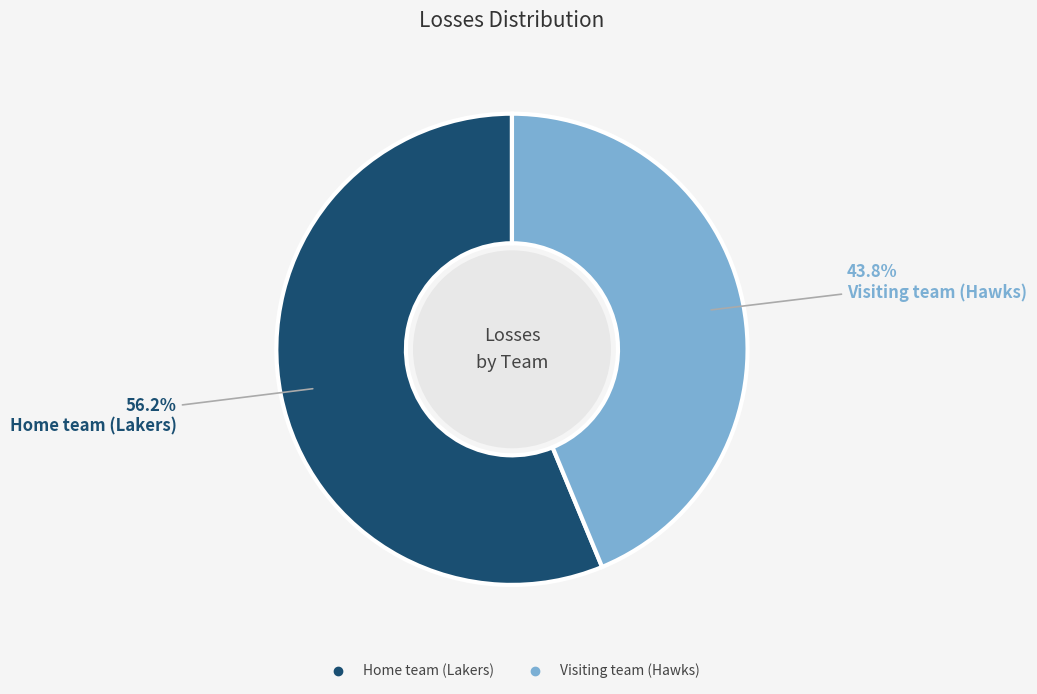

How many slices are in this pie chart?

2